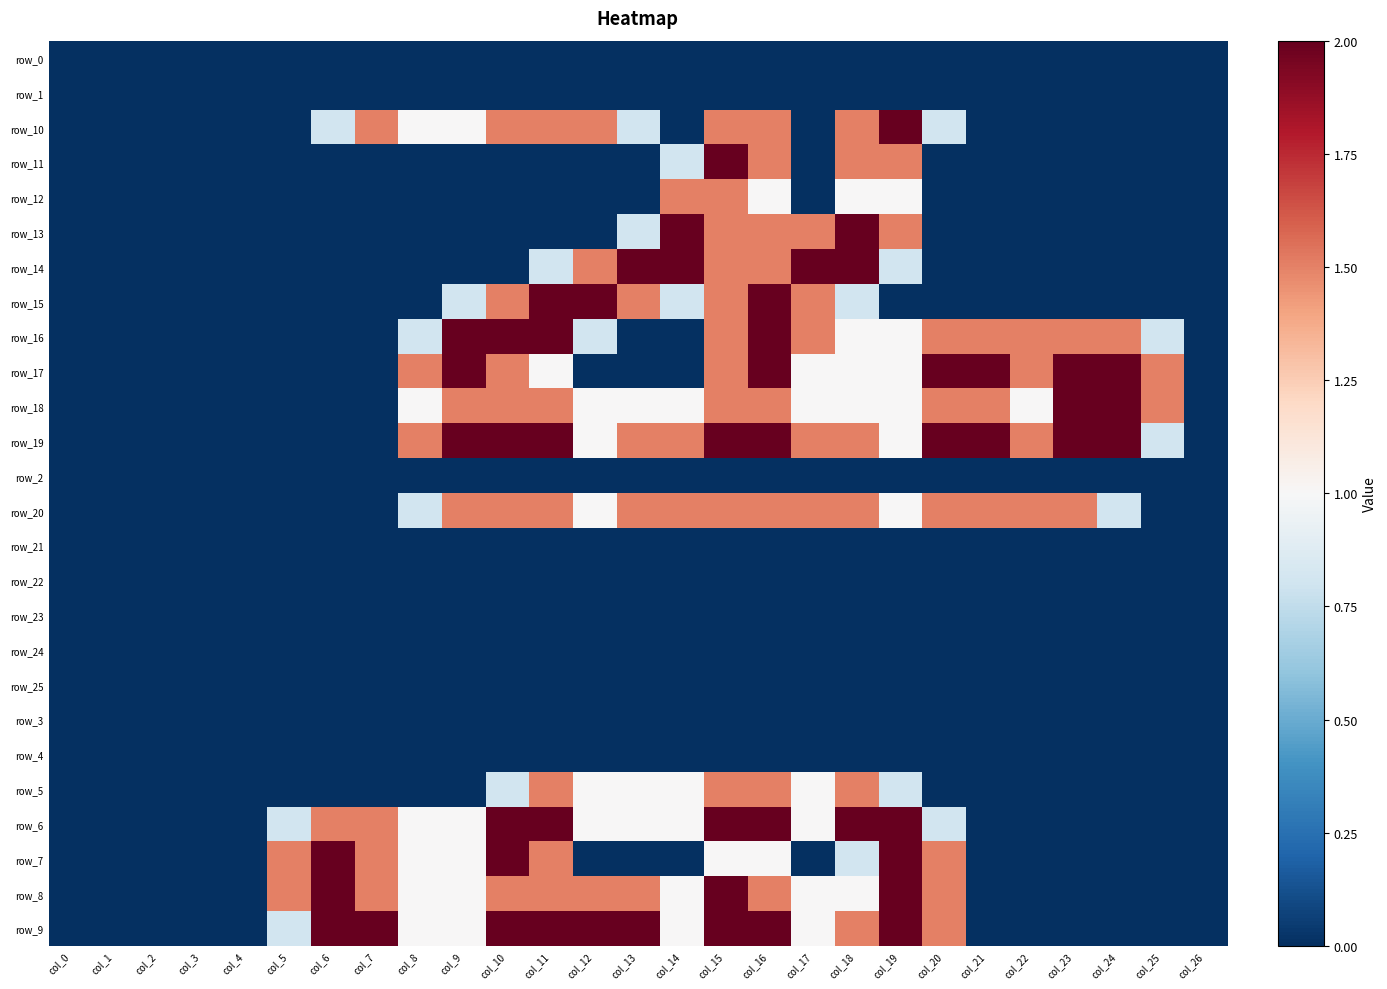

Which label corresponds to the largest value in the chart?

col_19